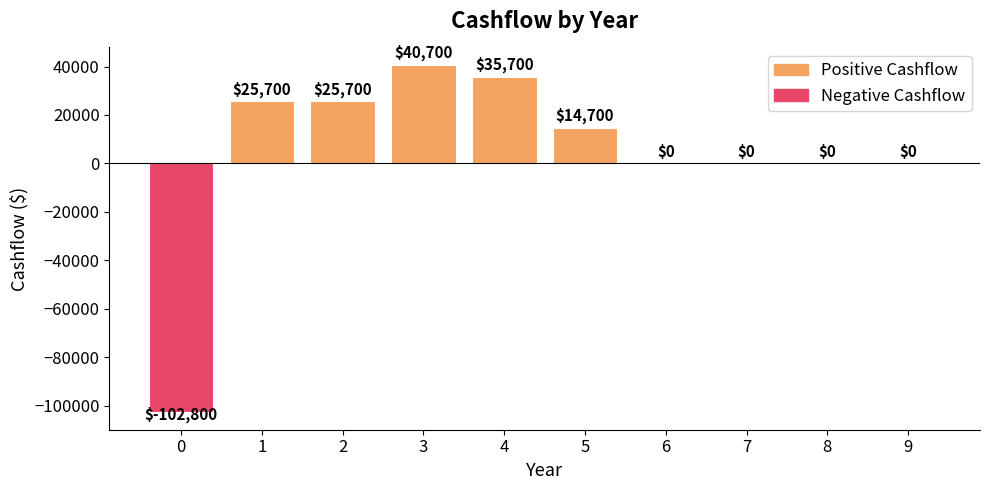

The value at 5 is 14700. True or false?

True